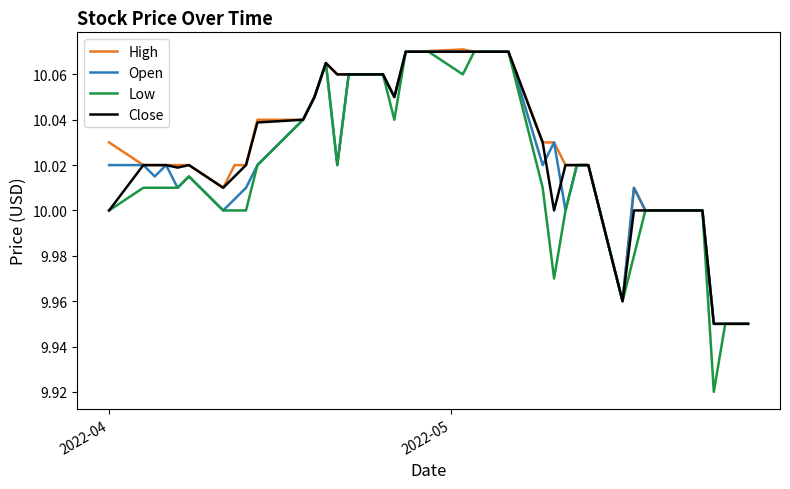

At how many categories does at least one series exceed 9?

40